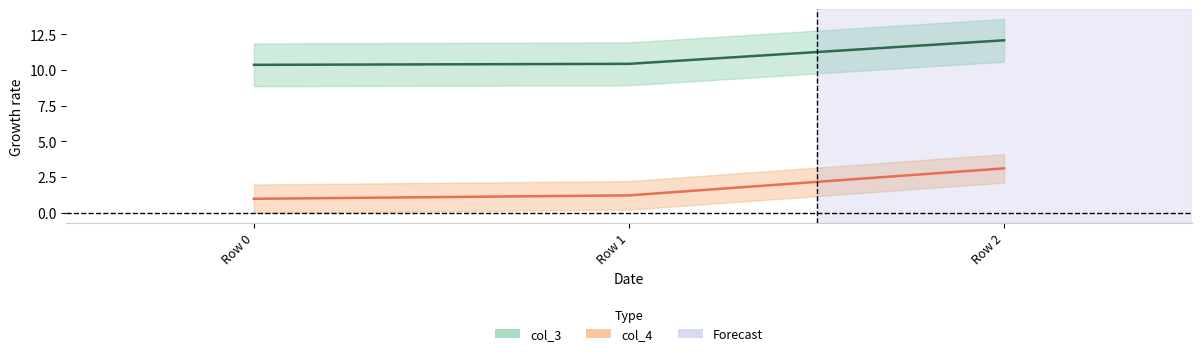

What is the value of the col_4 point at the 1st from the left?

1.0